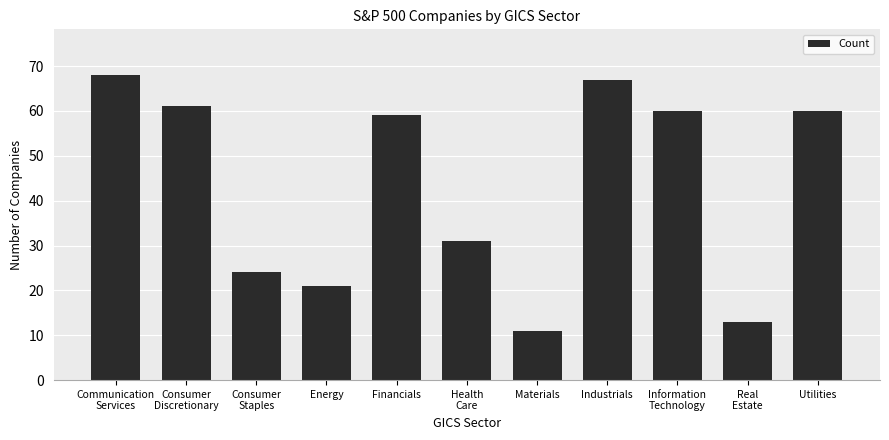

The value at Communication
Services is 102. True or false?

False